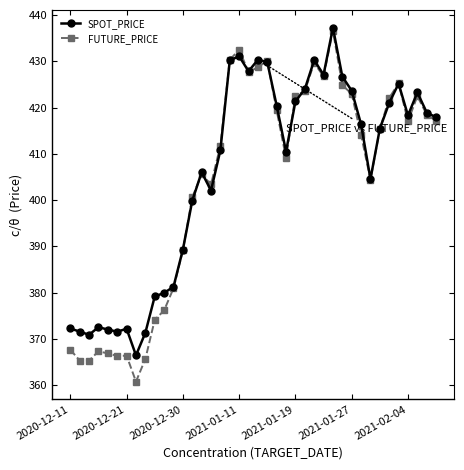

At how many categories does at least one series exceed 386?

28